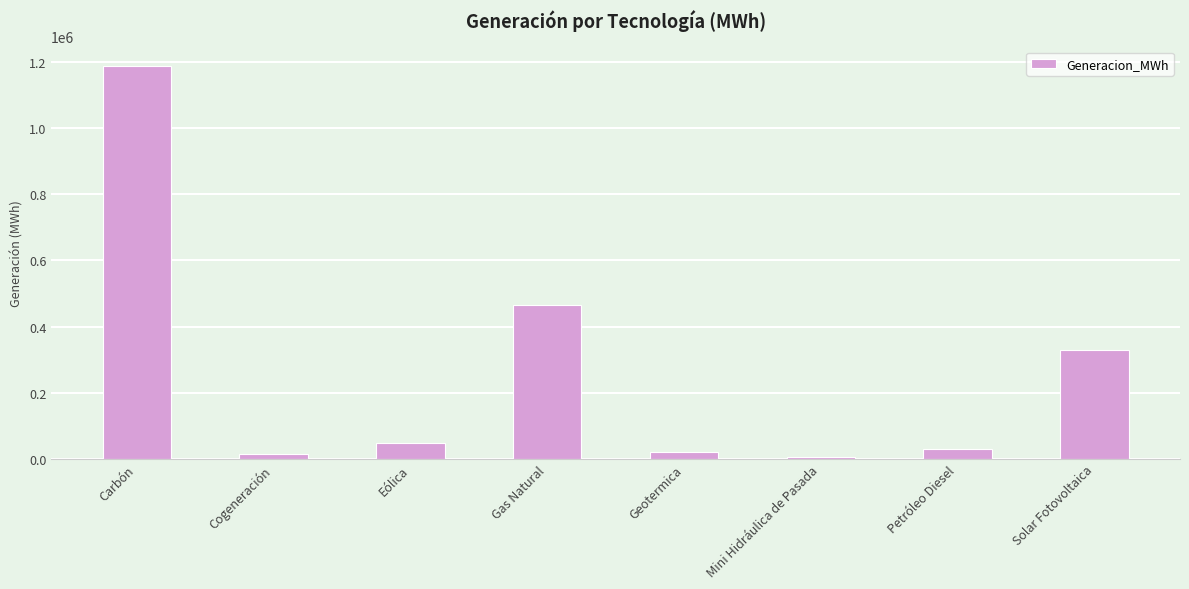

What is the smallest value displayed?

5435.7